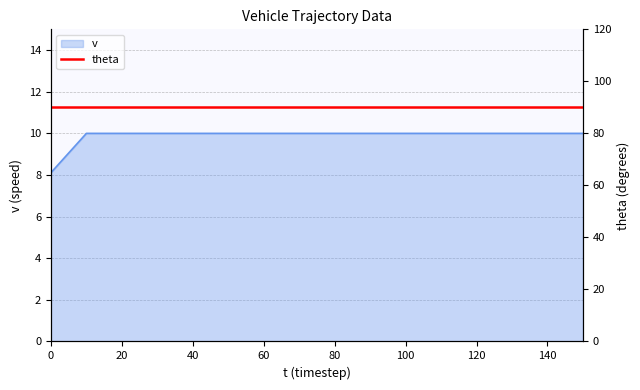

Reading right to left, extract all data points from this chart.

10.0	10.0	10.0	10.0	10.0	10.0	10.0	10.0	10.0	10.0	10.0	10.0	10.0	10.0	10.0	8.1